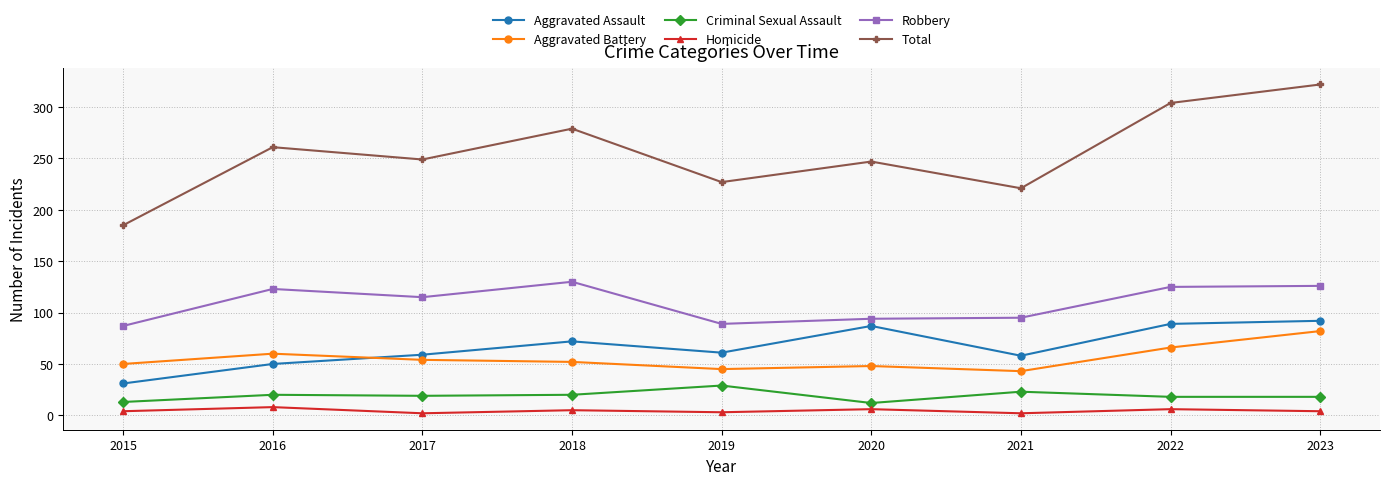

At how many categories does at least one series exceed 215?

8